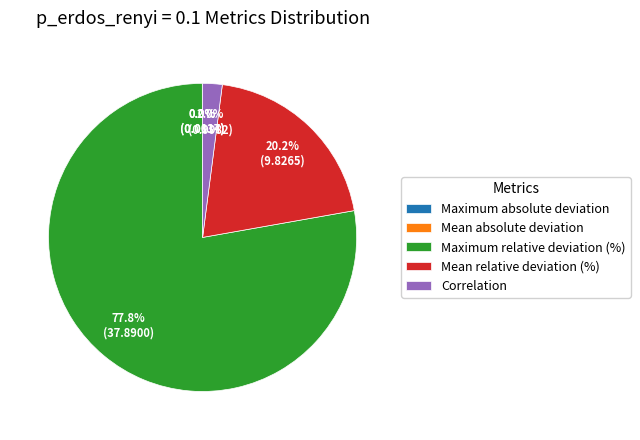

Is Maximum relative deviation (%) the majority of the pie?

Yes